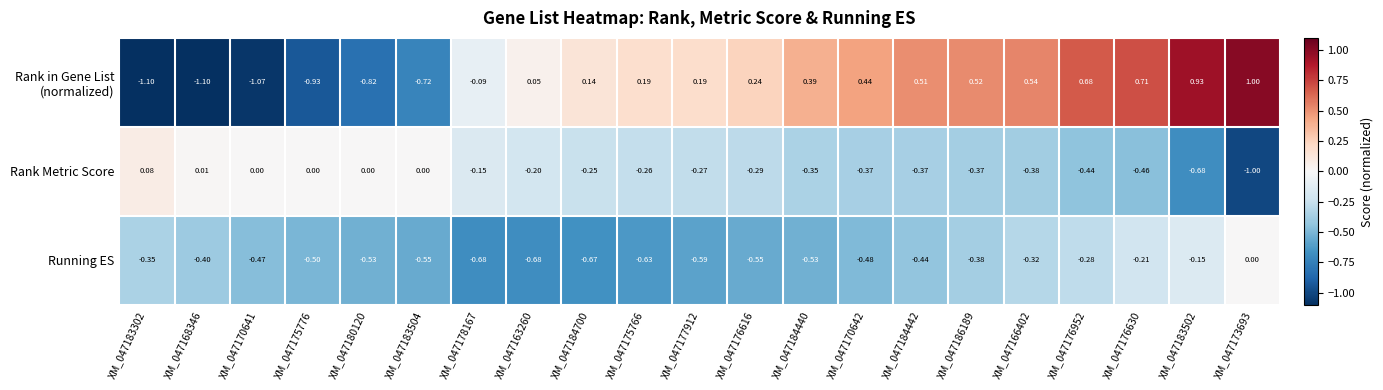

Is the value of Rank Metric Score at XM_047184700 greater than the value of Running ES at XM_047170641?

Yes